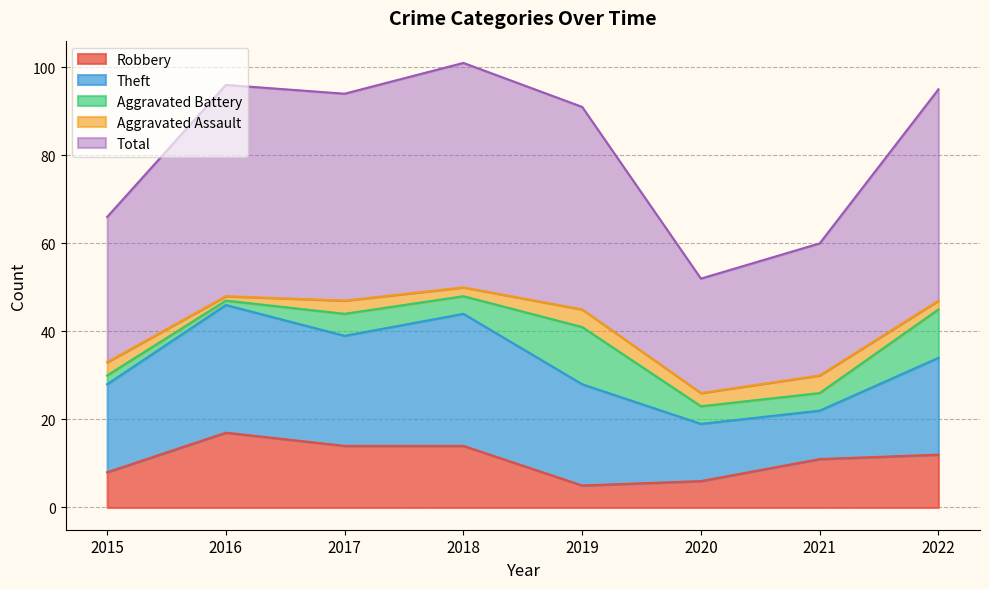

Reading left to right, list all the values displayed in this chart.

Robbery: 8	17	14	14	5	6	11	12
Theft: 20	29	25	30	23	13	11	22
Aggravated Battery: 2	1	5	4	13	4	4	11
Aggravated Assault: 3	1	3	2	4	3	4	2
Total: 33	48	47	51	46	26	30	48